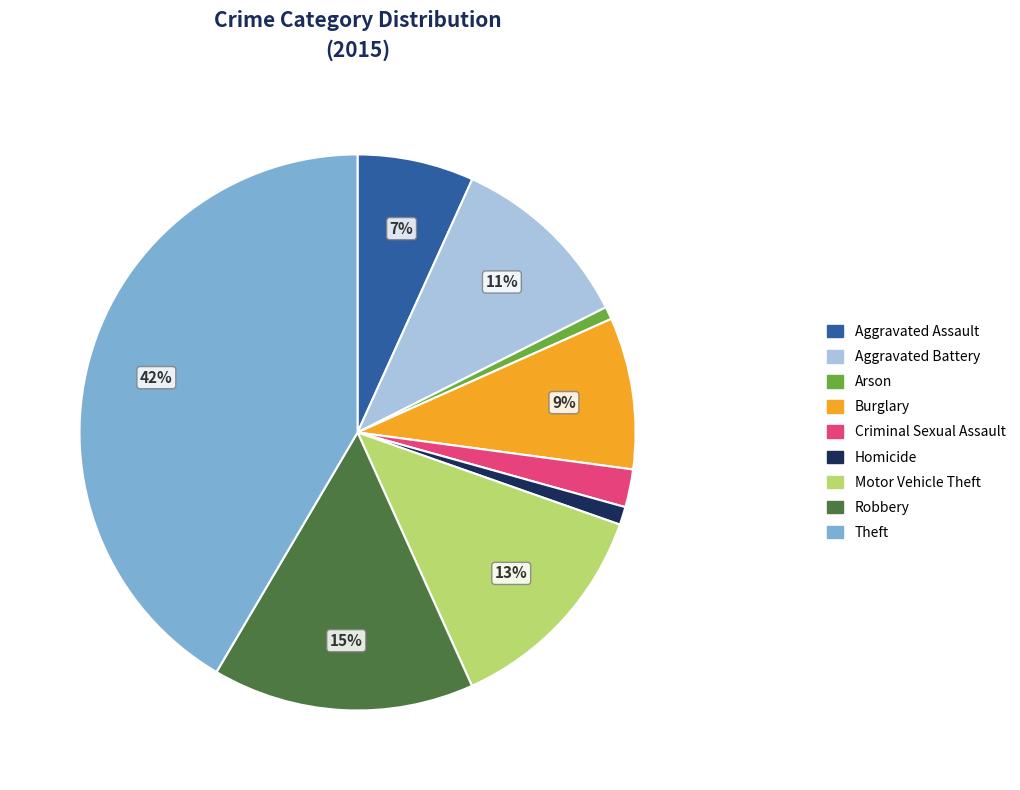

Which has a higher value, Aggravated Assault or Robbery?

Robbery